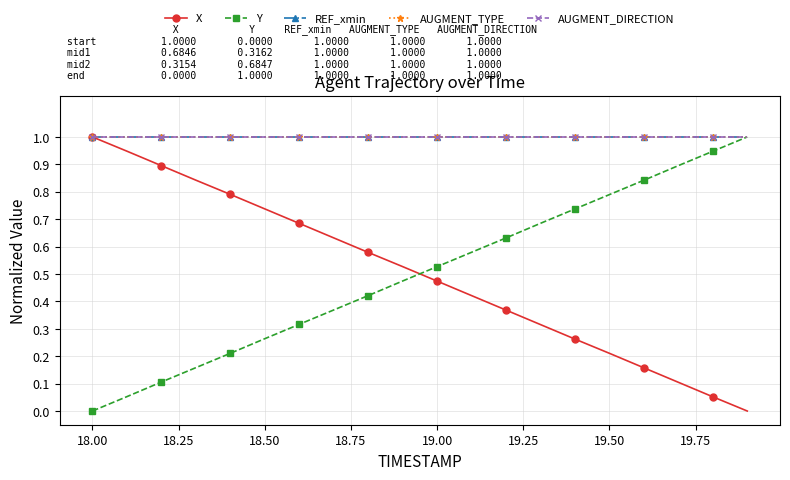

Is this an area chart (filled region under the line)?

No